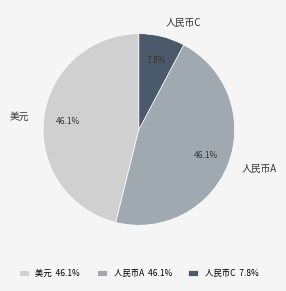

Is there any slice that represents more than half of the pie?

No